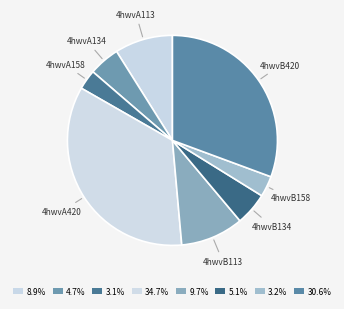

Does 4hwvB134 account for over 50% of the chart?

No